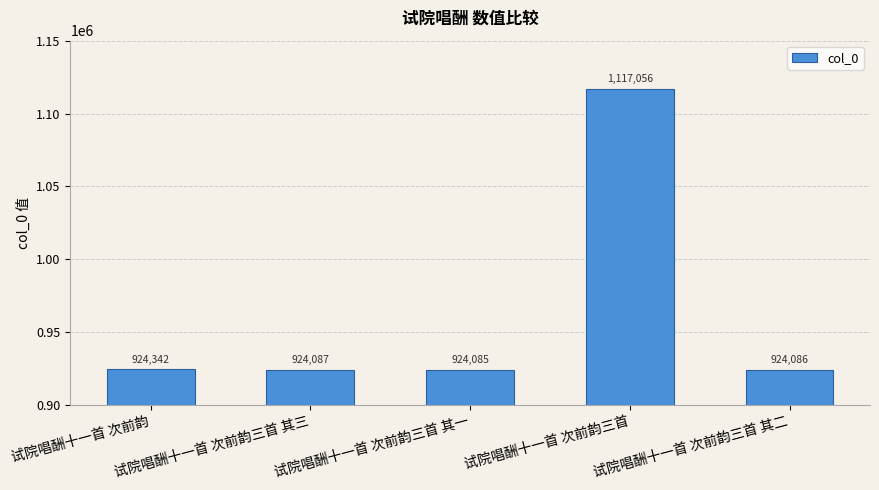

Are the bars horizontal?

No